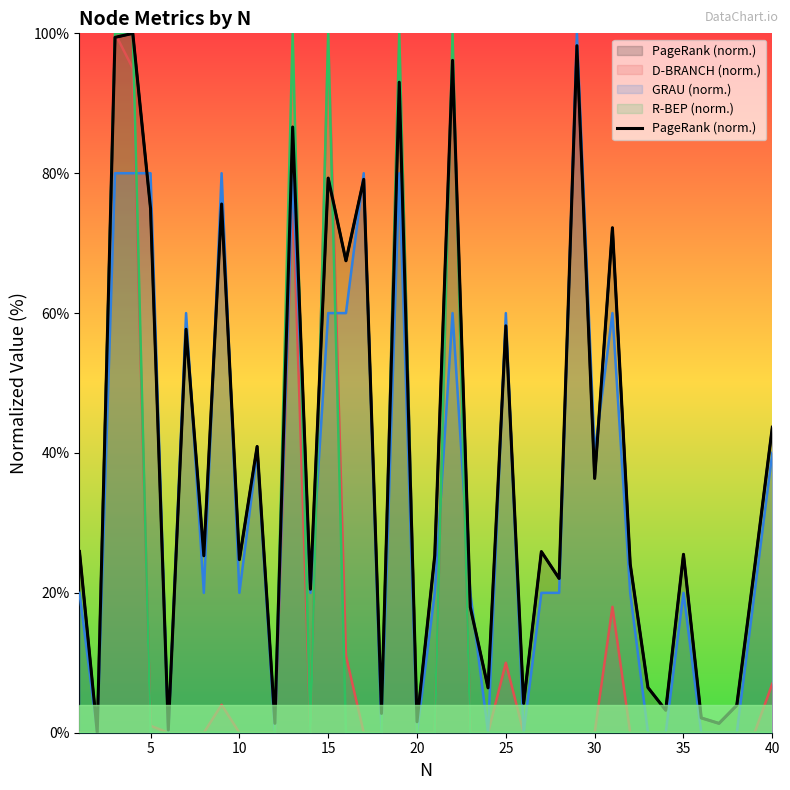

True or false: the data has more than 2 interior local peaks.

True